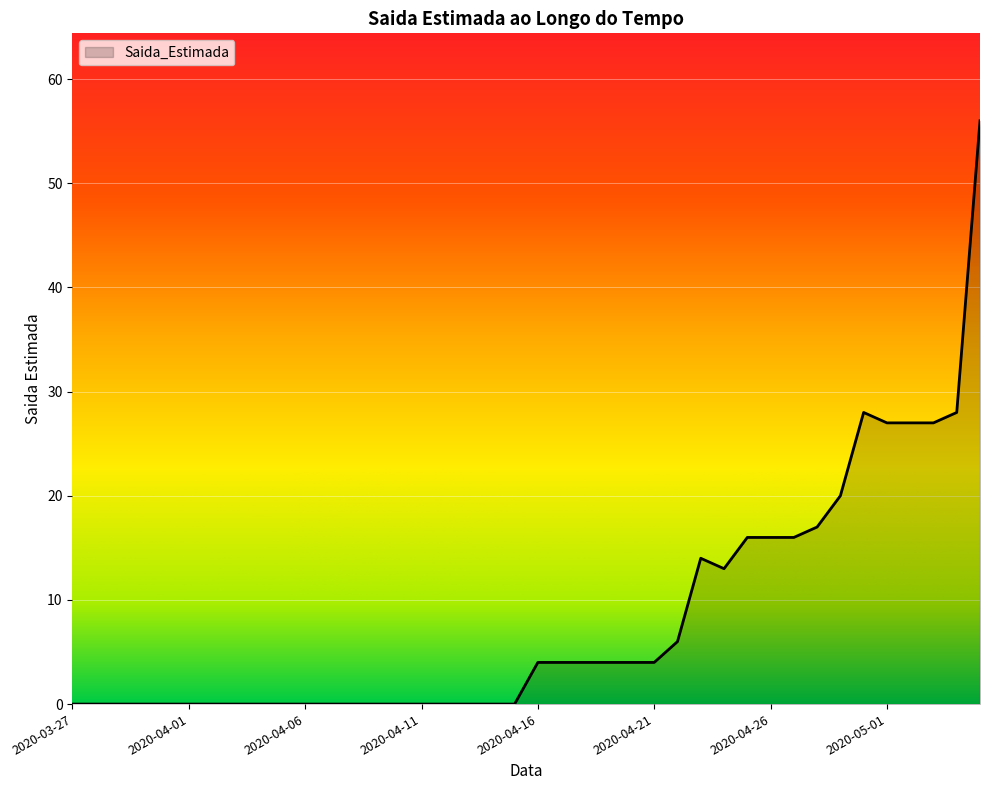

What is the difference between the maximum and minimum values?

56